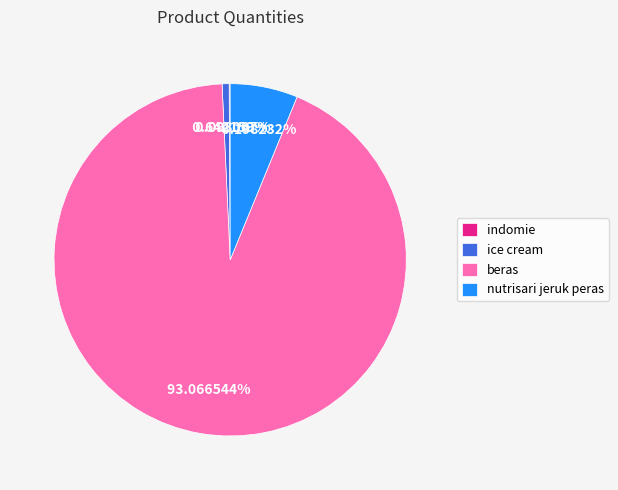

Which category has the biggest portion of the pie?

beras